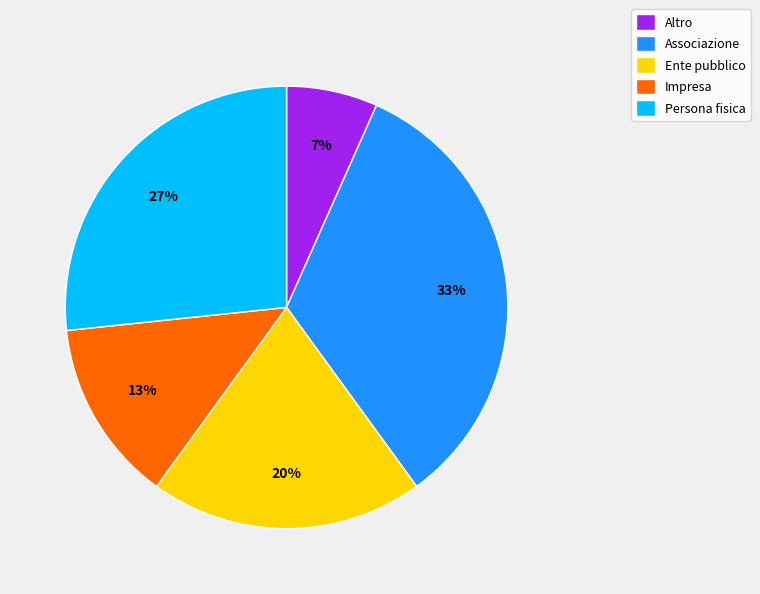

Do Persona fisica and Ente pubblico together represent more than half of the pie?

No